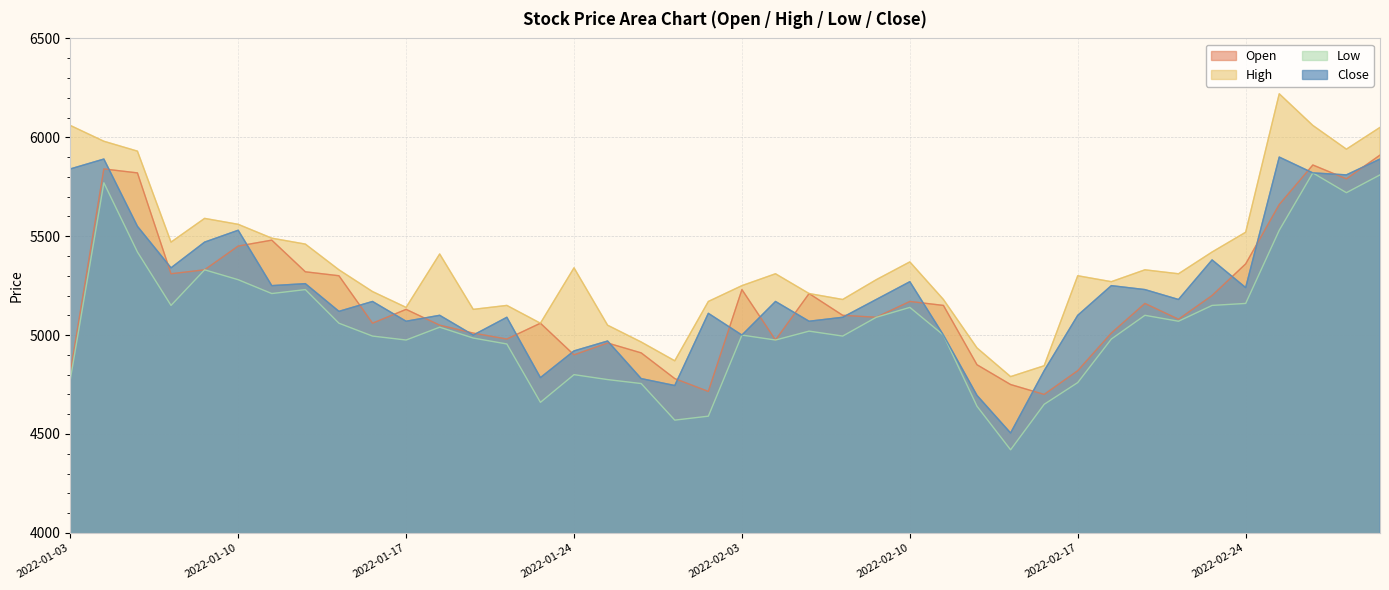

What is the difference between the Open values at 2022-01-07 and 2022-02-25?

330